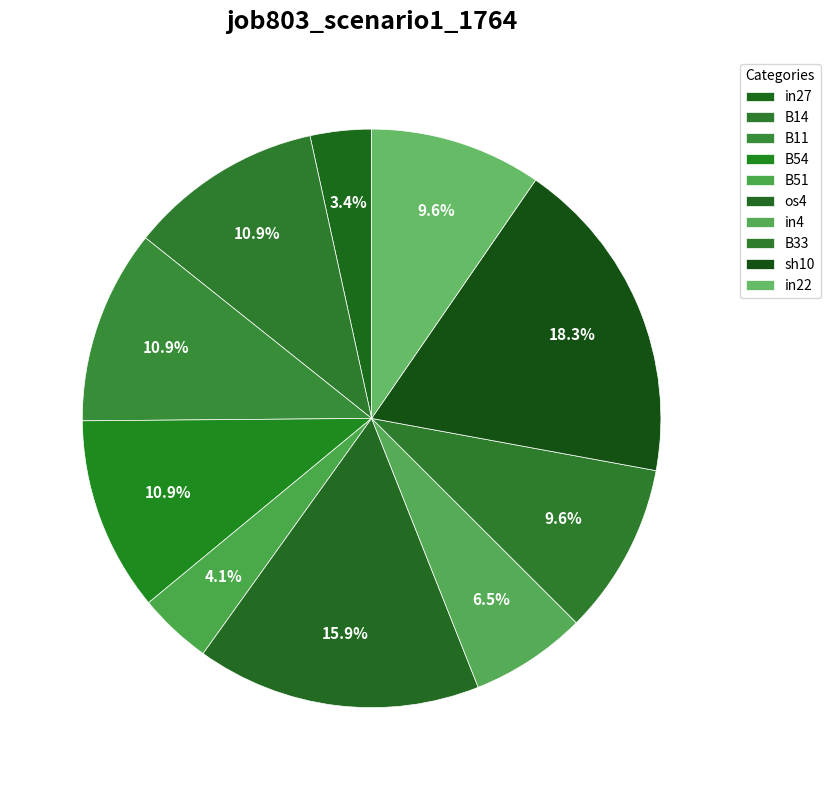

How many slices are in this pie chart?

10